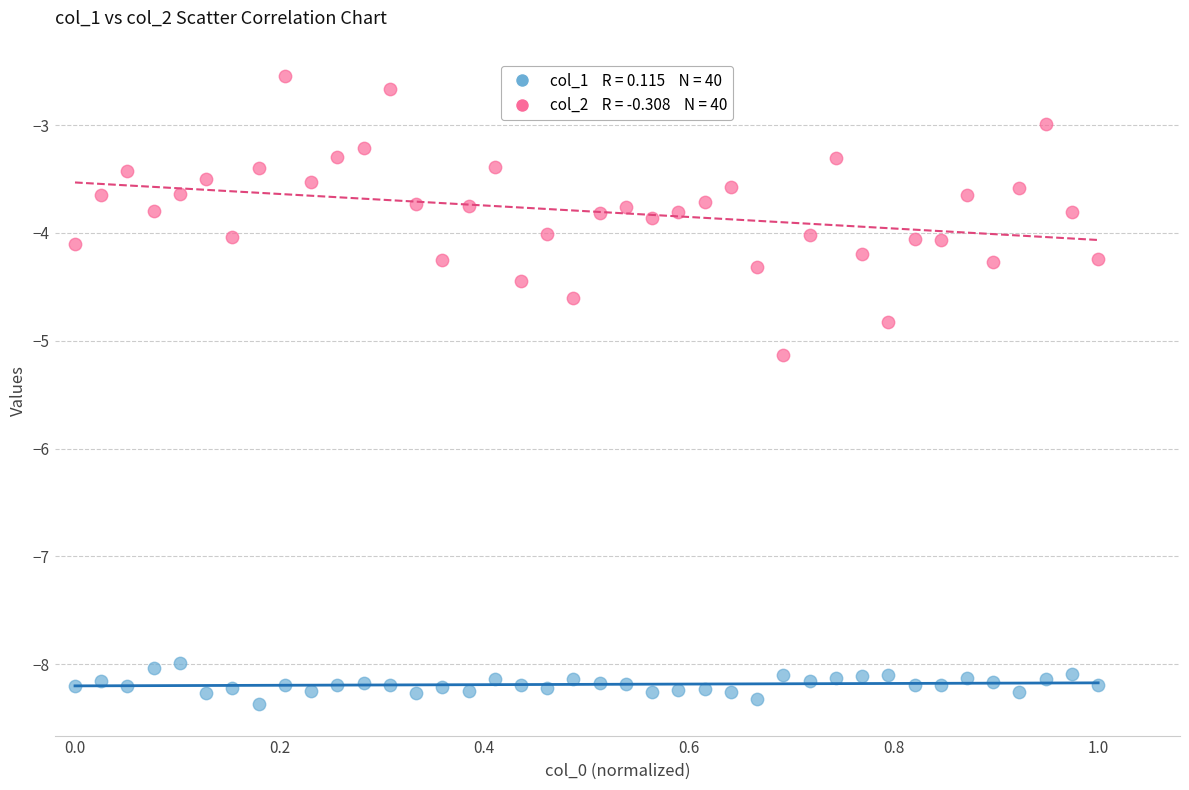

Across all data points, what is the range of X values (max minus min)?

1.0